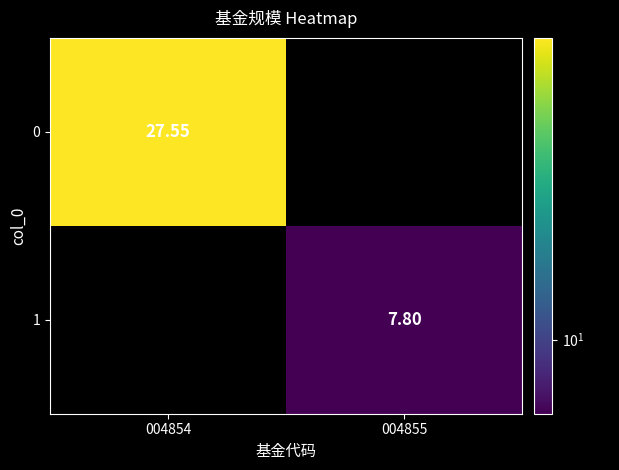

Is the value of 1 at 004854 greater than the value of 0 at 004855?

No